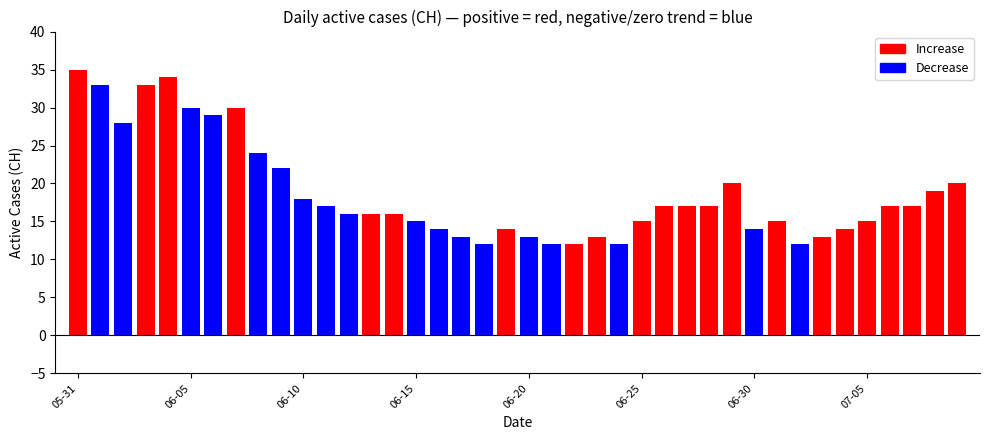

List the labels in order of value, largest first.

2020-05-31, 2020-06-04, 2020-06-01, 2020-06-03, 2020-06-05, 2020-06-07, 2020-06-06, 2020-06-02, 2020-06-08, 2020-06-09, 2020-06-29, 2020-07-09, 2020-07-08, 2020-06-10, 2020-06-11, 2020-06-26, 2020-06-27, 2020-06-28, 2020-07-06, 2020-07-07, 2020-06-12, 2020-06-13, 2020-06-14, 2020-06-15, 2020-06-25, 2020-07-01, 2020-07-05, 2020-06-16, 2020-06-19, 2020-06-30, 2020-07-04, 2020-06-17, 2020-06-20, 2020-06-23, 2020-07-03, 2020-06-18, 2020-06-21, 2020-06-22, 2020-06-24, 2020-07-02